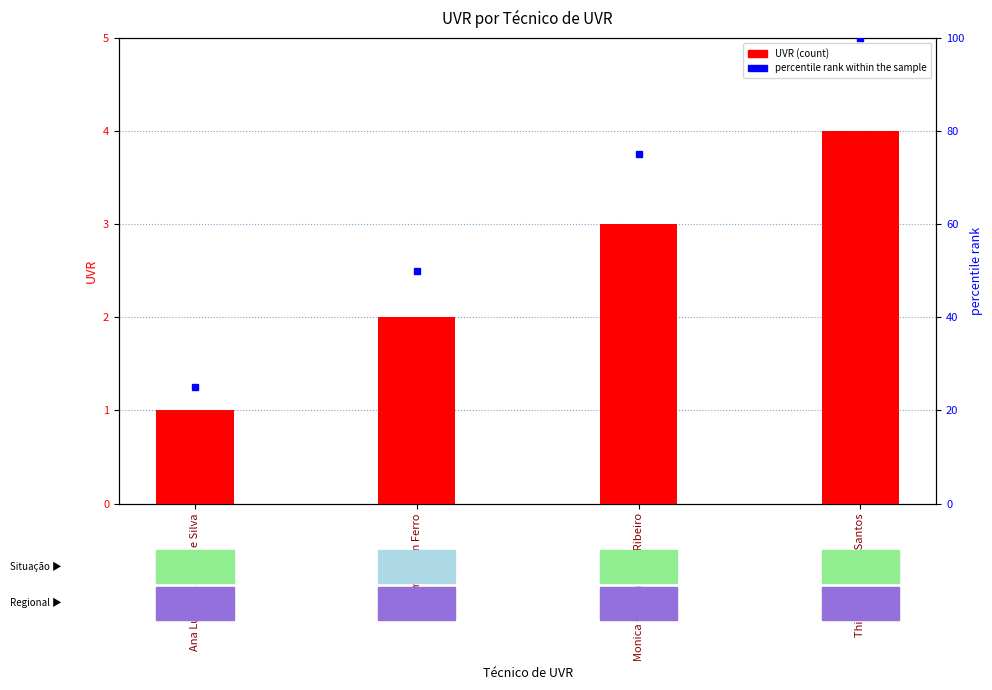

How many bars are there in total?

4